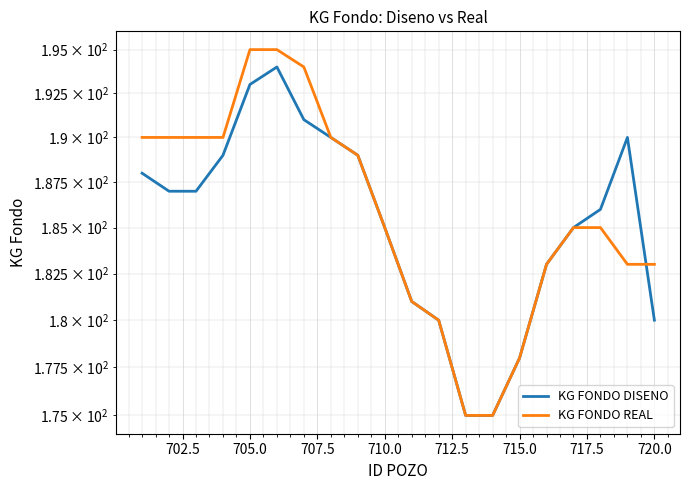

Rank the series by their maximum value, from highest to lowest.

KG FONDO REAL, KG FONDO DISENO